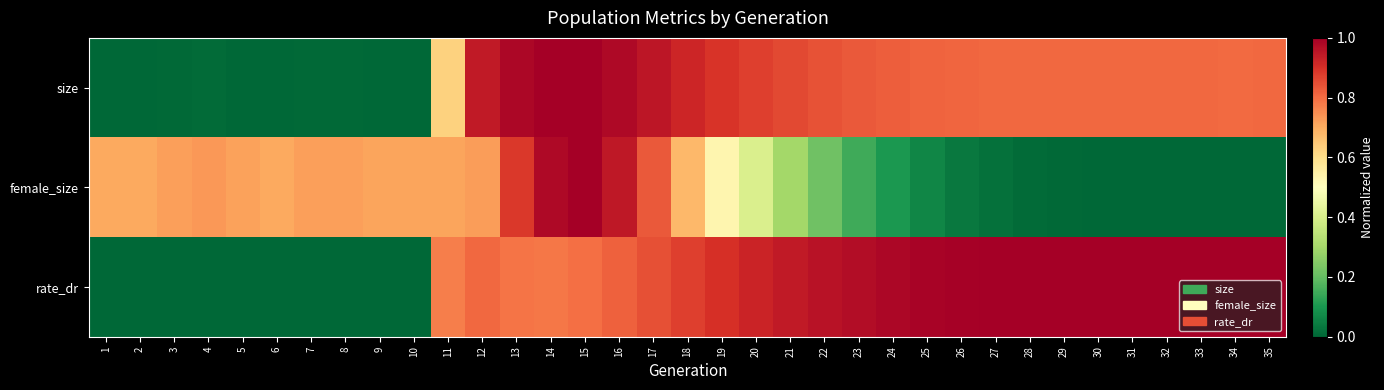

Rank the series at 21 from highest to lowest value.

rate_dr, size, female_size